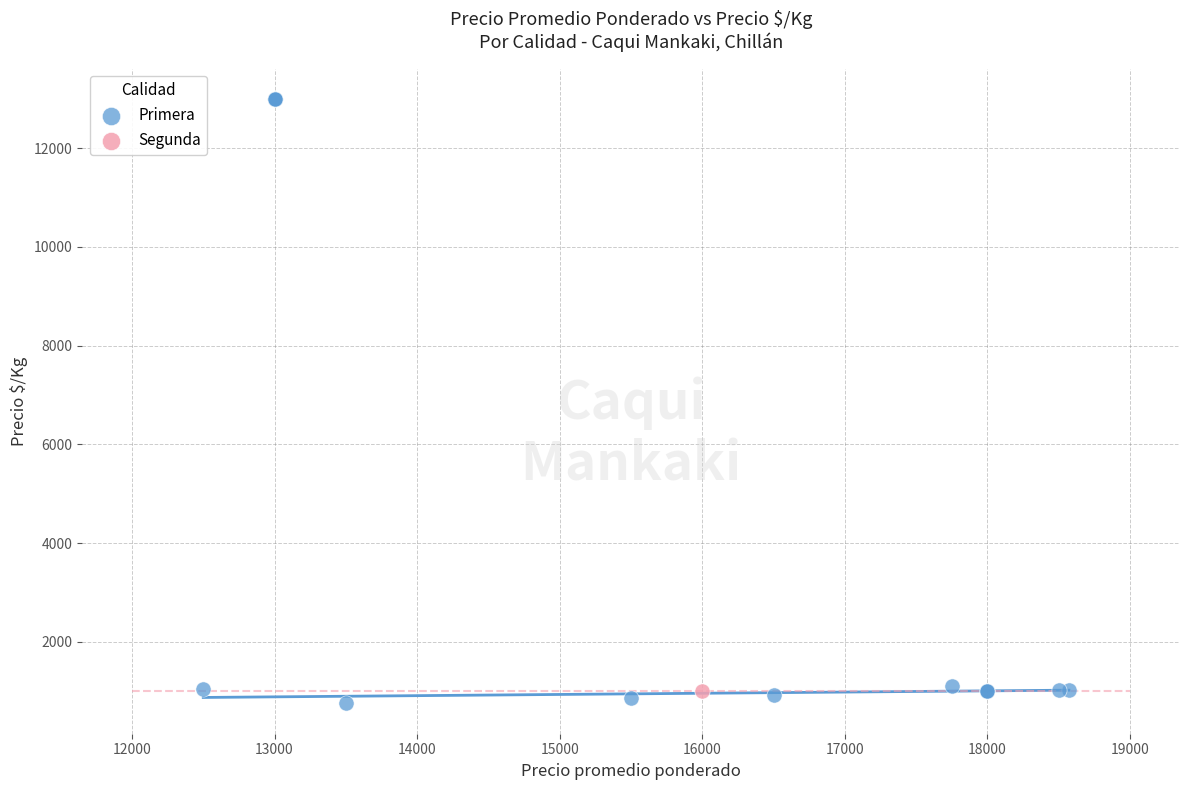

What are all the series names shown in the legend?

Primera, Segunda